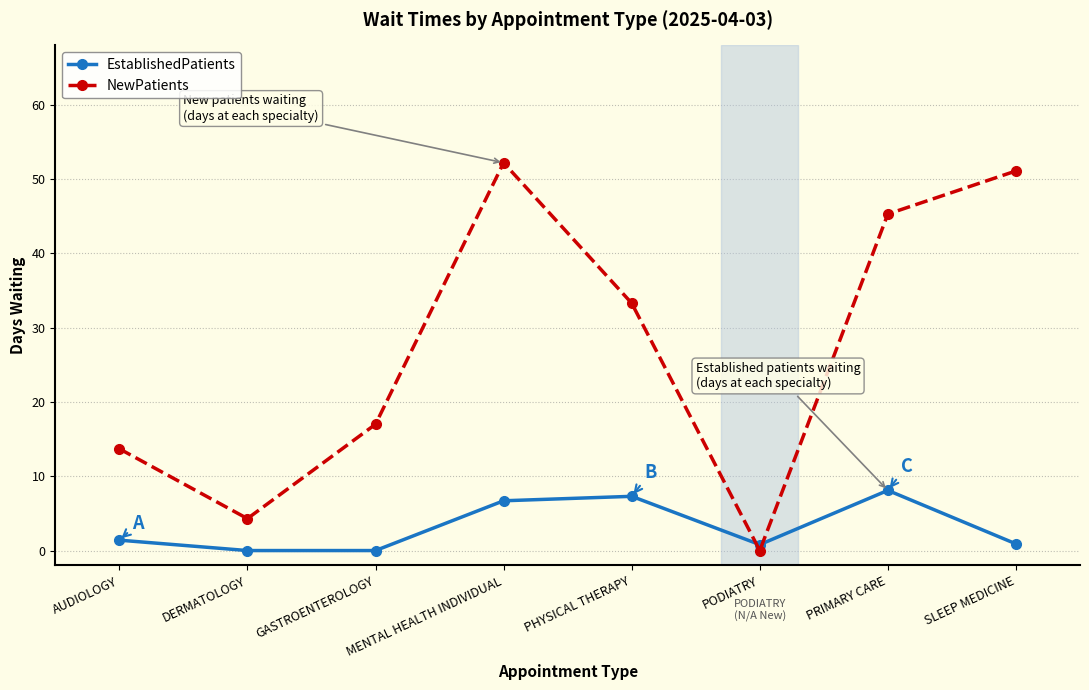

How many interior local peaks does the EstablishedPatients series have?

2